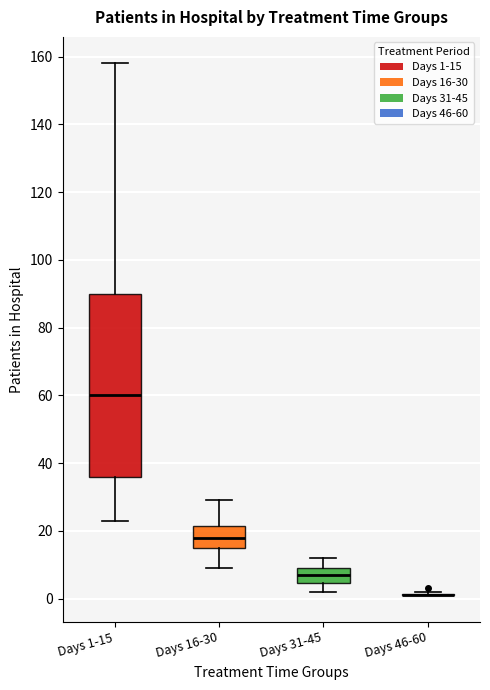

Where does the upper whisker of the box for Days 16-30 end on the y-axis? The values are not printed on the chart, so give them approximately, as read against the axis.

30